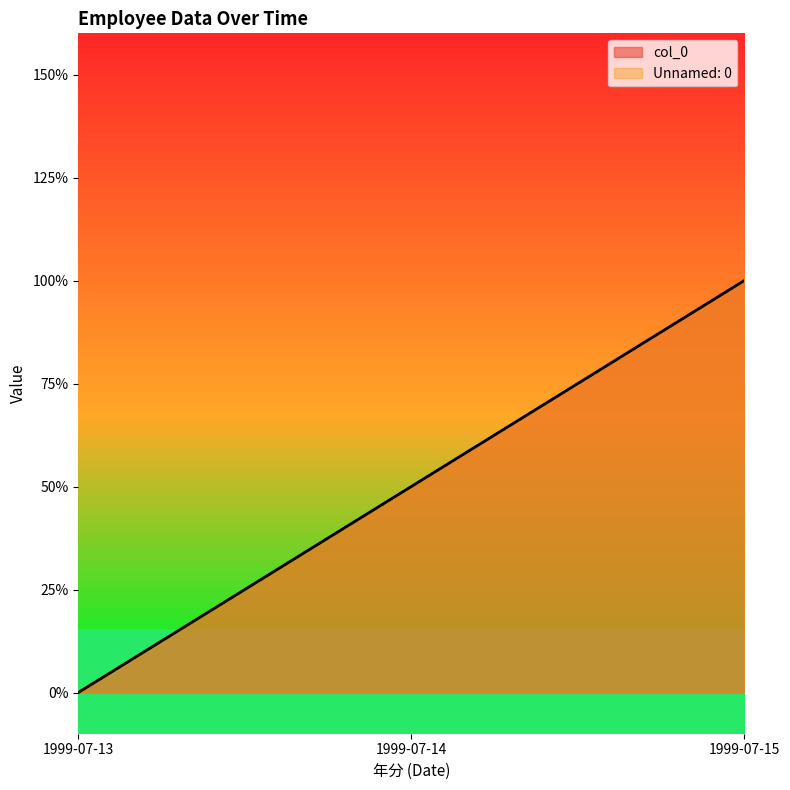

Count the number of categories in the chart.

3